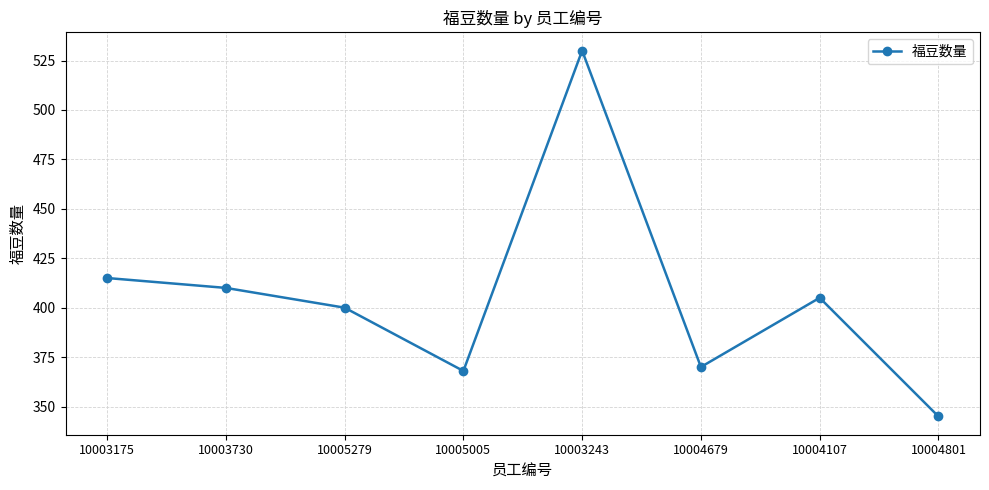

How many categories are shown in the chart?

8